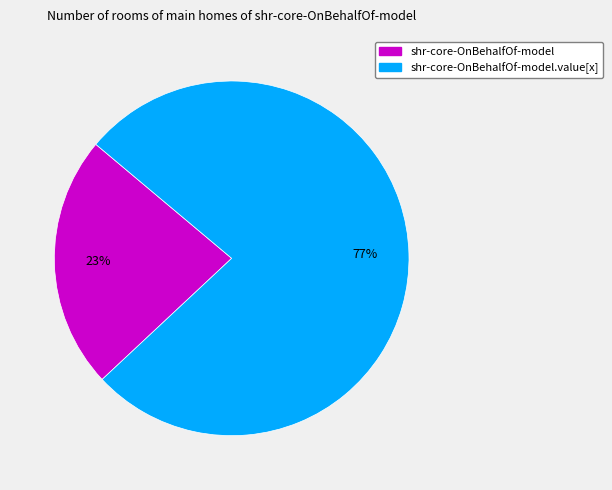

Is there a majority slice in this chart?

Yes